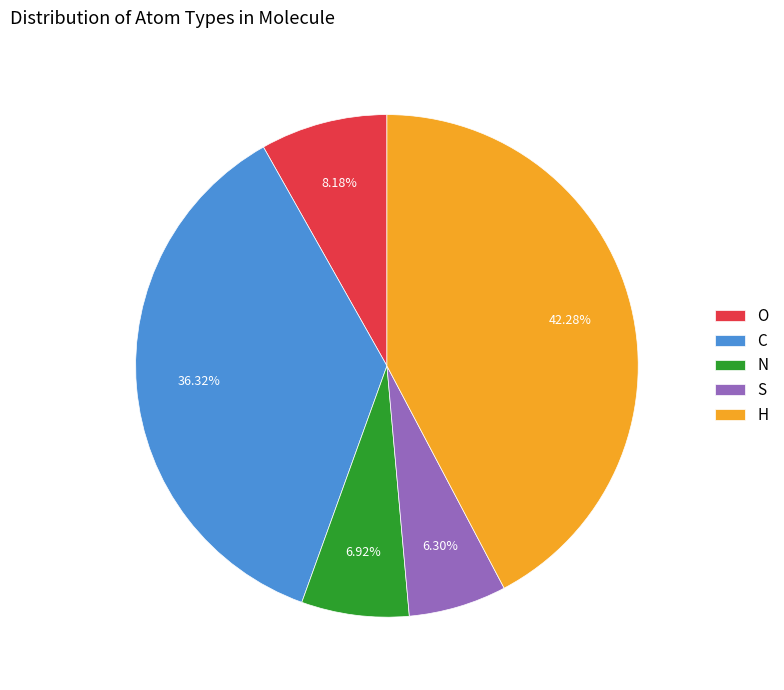

Is there a majority slice in this chart?

No